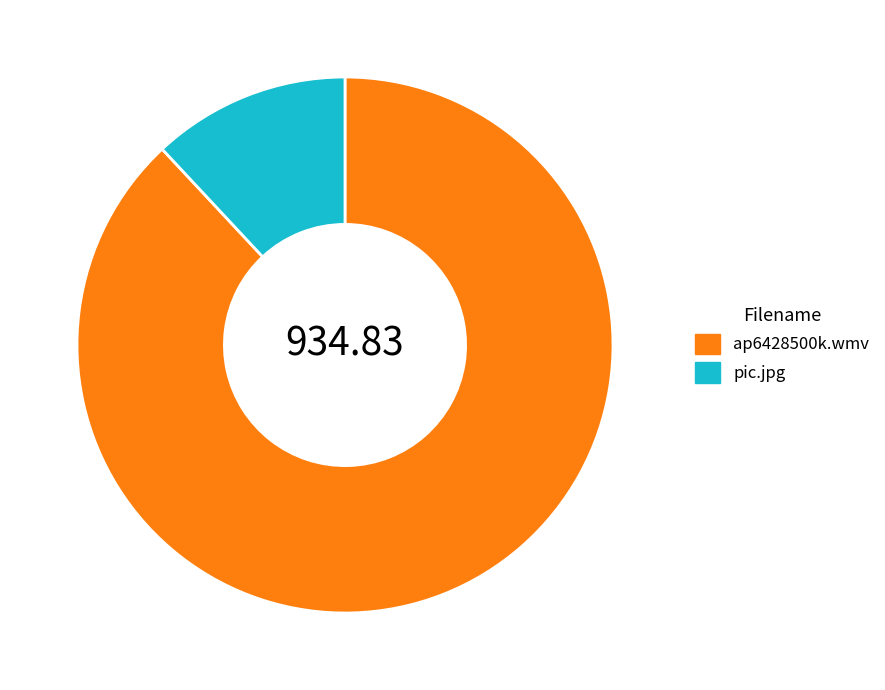

What is the majority slice?

ap6428500k.wmv